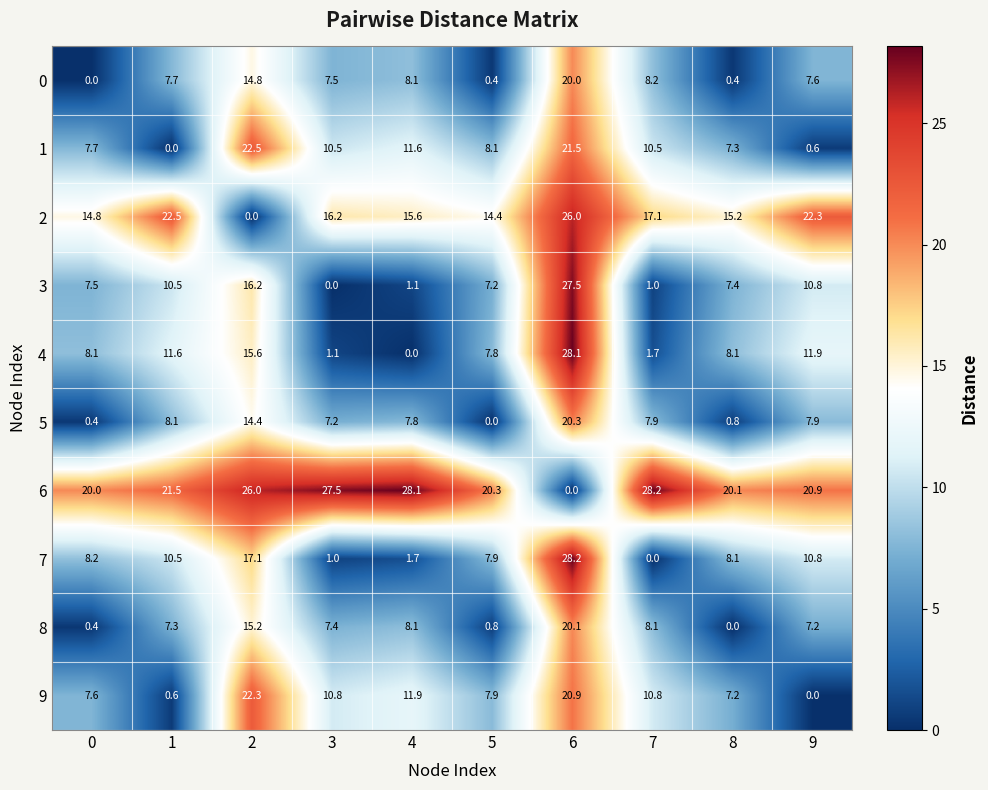

Is it true that 2 equals 14.8 at 0?

True